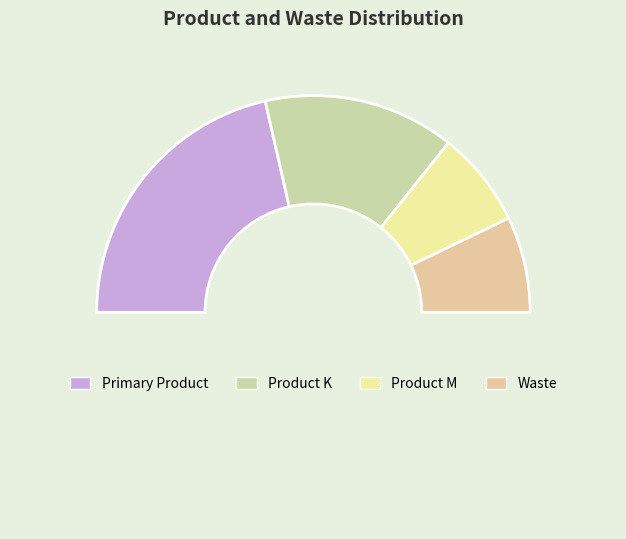

Is there any slice that represents more than half of the pie?

No